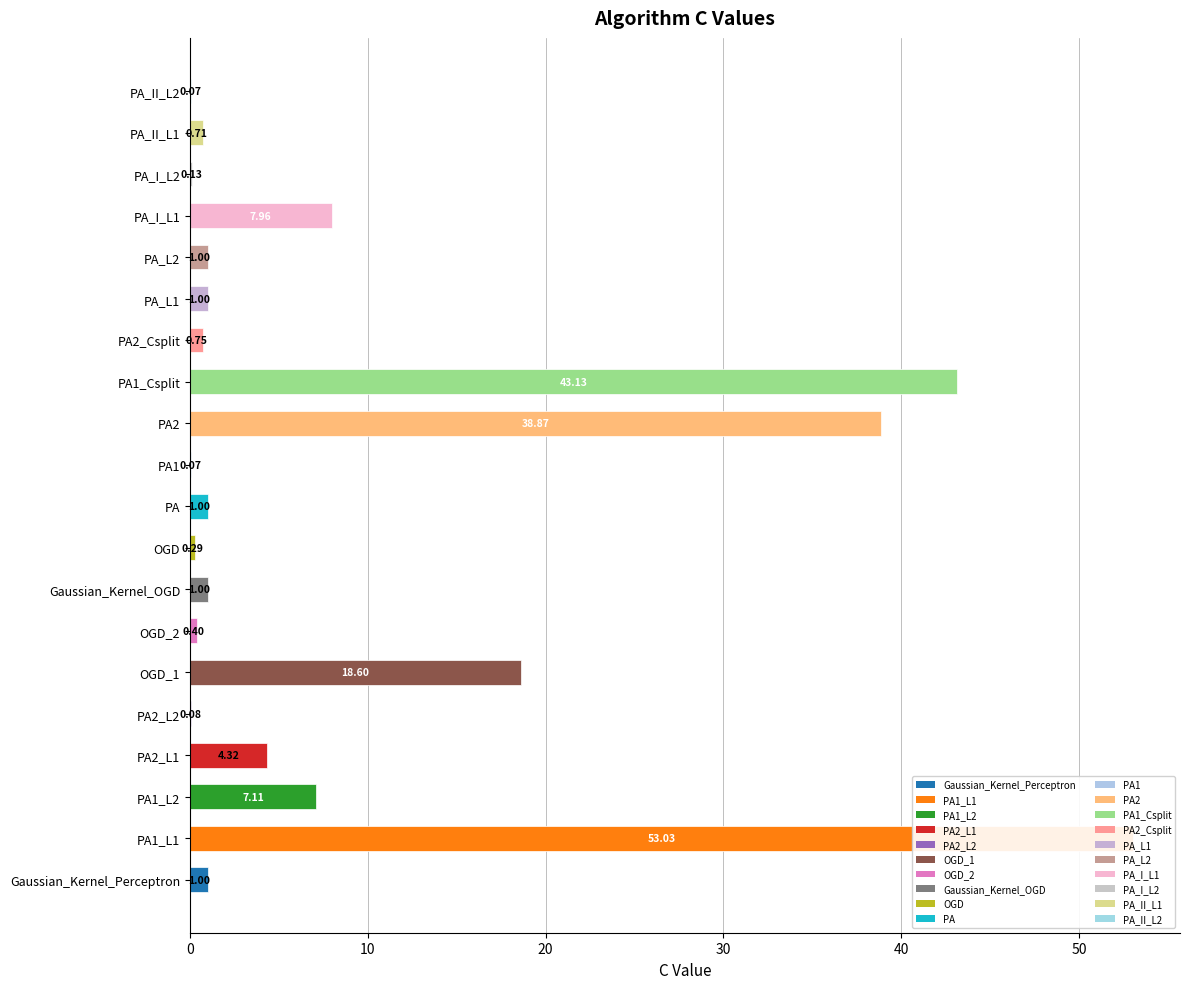

At which category does the chart reach its peak across all series?

PA1_L1